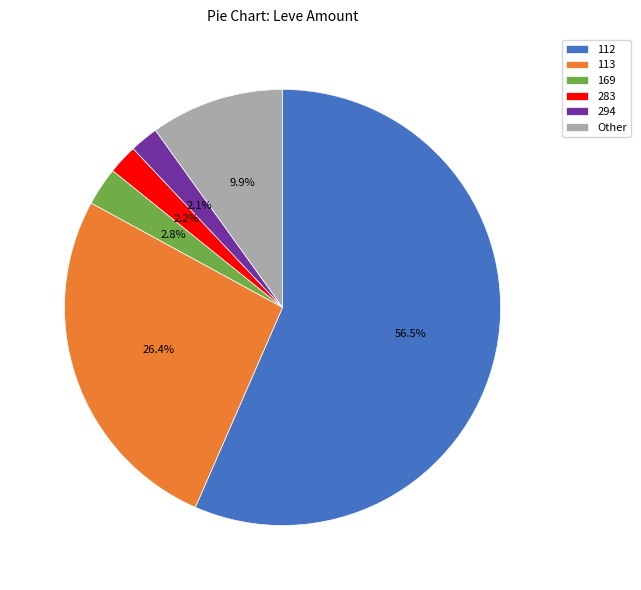

Which category has the biggest portion of the pie?

112